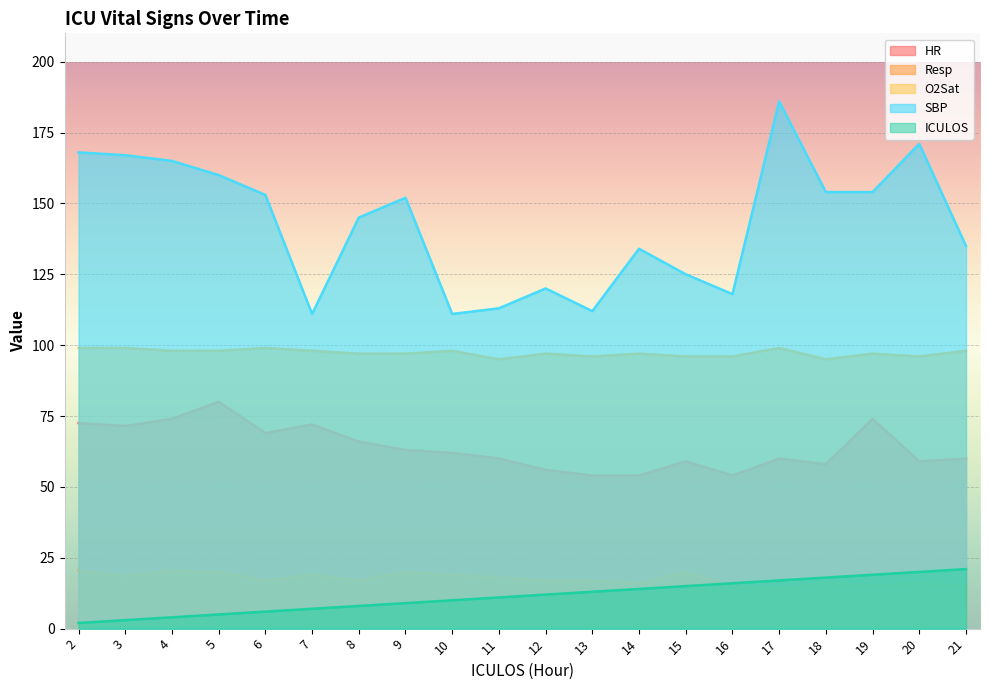

What is the difference between the second highest and minimum values in the HR series?

20.0